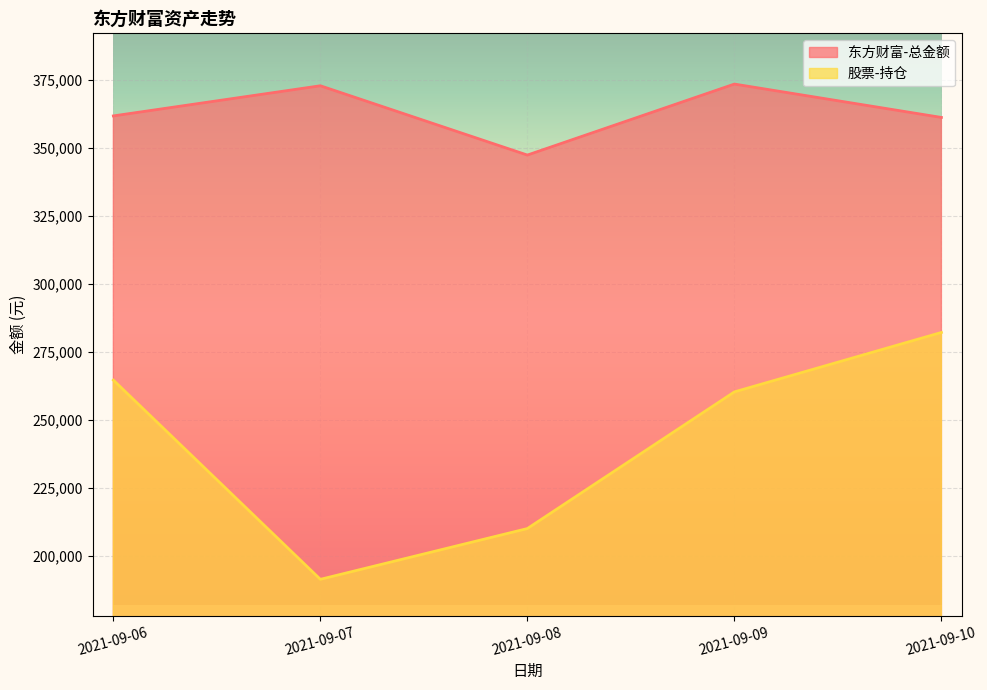

At which category is the sum across all series the highest?

2021-09-10